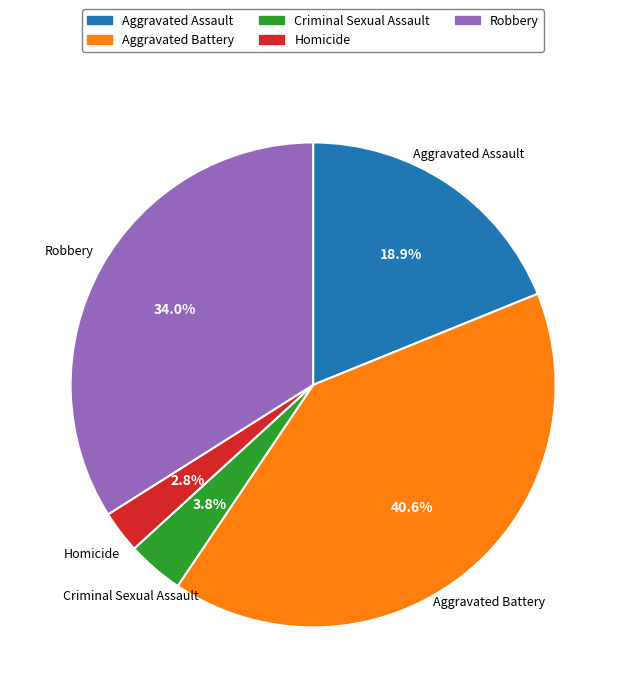

Between Criminal Sexual Assault and Aggravated Battery, which is larger?

Aggravated Battery